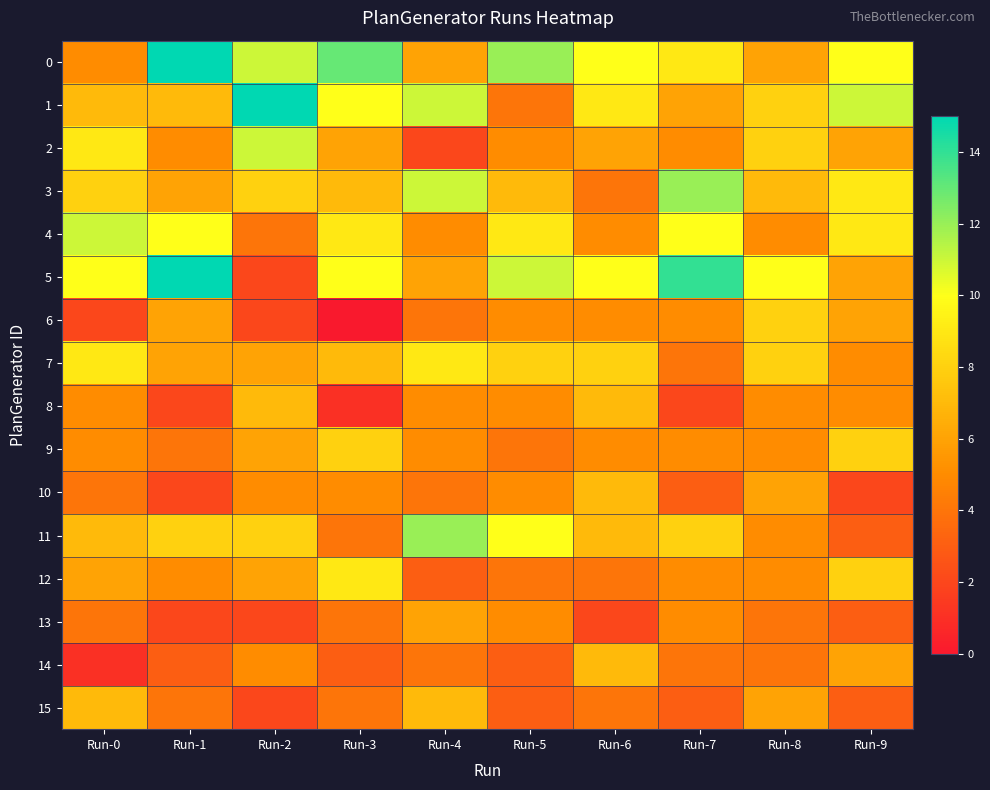

Reading right to left, list all the values displayed in this chart.

0: Run-9=10	Run-8=6	Run-7=9	Run-6=10	Run-5=12	Run-4=6	Run-3=13	Run-2=11	Run-1=15	Run-0=5
1: Run-9=11	Run-8=8	Run-7=6	Run-6=9	Run-5=4	Run-4=11	Run-3=10	Run-2=15	Run-1=7	Run-0=7
2: Run-9=6	Run-8=8	Run-7=5	Run-6=6	Run-5=5	Run-4=2	Run-3=6	Run-2=11	Run-1=5	Run-0=9
3: Run-9=9	Run-8=7	Run-7=12	Run-6=4	Run-5=7	Run-4=11	Run-3=7	Run-2=8	Run-1=6	Run-0=8
4: Run-9=9	Run-8=5	Run-7=10	Run-6=5	Run-5=9	Run-4=5	Run-3=9	Run-2=4	Run-1=10	Run-0=11
5: Run-9=6	Run-8=10	Run-7=14	Run-6=10	Run-5=11	Run-4=6	Run-3=10	Run-2=2	Run-1=15	Run-0=10
6: Run-9=6	Run-8=8	Run-7=5	Run-6=5	Run-5=5	Run-4=4	Run-3=0	Run-2=2	Run-1=6	Run-0=2
7: Run-9=5	Run-8=8	Run-7=4	Run-6=8	Run-5=8	Run-4=9	Run-3=7	Run-2=6	Run-1=6	Run-0=9
8: Run-9=5	Run-8=5	Run-7=2	Run-6=7	Run-5=5	Run-4=5	Run-3=1	Run-2=7	Run-1=2	Run-0=5
9: Run-9=8	Run-8=5	Run-7=5	Run-6=5	Run-5=4	Run-4=5	Run-3=8	Run-2=6	Run-1=4	Run-0=5
10: Run-9=2	Run-8=6	Run-7=3	Run-6=7	Run-5=5	Run-4=4	Run-3=5	Run-2=5	Run-1=2	Run-0=4
11: Run-9=3	Run-8=5	Run-7=8	Run-6=7	Run-5=10	Run-4=12	Run-3=4	Run-2=8	Run-1=8	Run-0=7
12: Run-9=8	Run-8=5	Run-7=5	Run-6=4	Run-5=4	Run-4=3	Run-3=9	Run-2=6	Run-1=5	Run-0=6
13: Run-9=3	Run-8=4	Run-7=5	Run-6=2	Run-5=5	Run-4=6	Run-3=4	Run-2=2	Run-1=2	Run-0=4
14: Run-9=6	Run-8=4	Run-7=4	Run-6=7	Run-5=3	Run-4=4	Run-3=3	Run-2=5	Run-1=3	Run-0=1
15: Run-9=3	Run-8=6	Run-7=3	Run-6=4	Run-5=3	Run-4=7	Run-3=4	Run-2=2	Run-1=4	Run-0=7